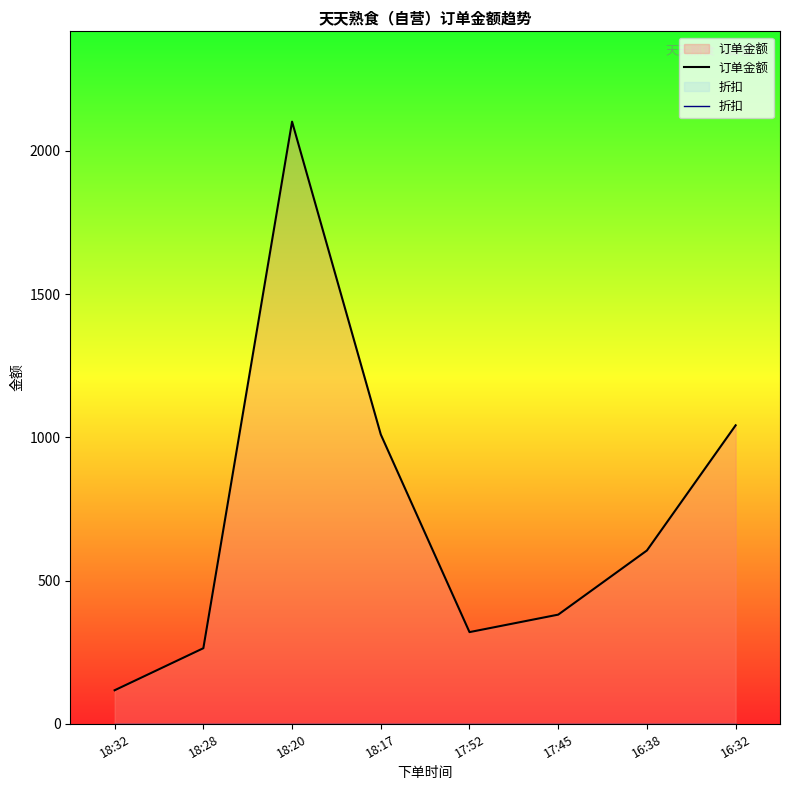

Does the chart have visible grid lines?

No